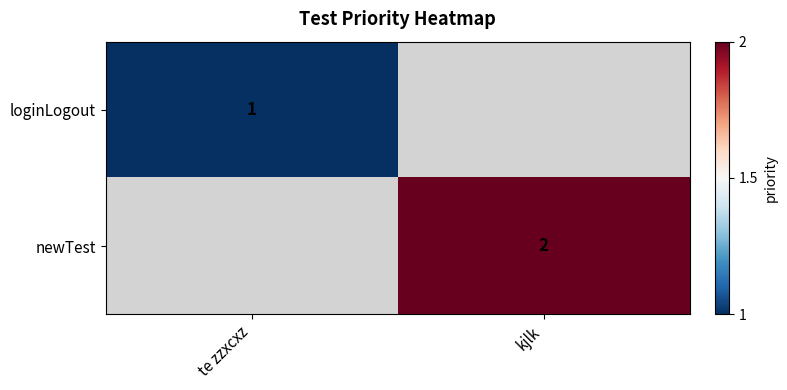

Which label corresponds to the largest value in the chart?

kjlk